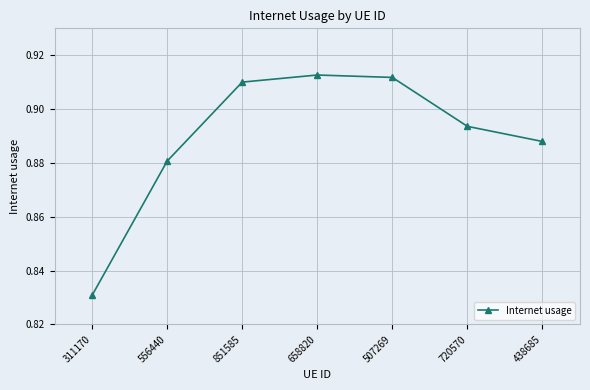

The chart shows a value of 1.5 at 438685. True or false?

False